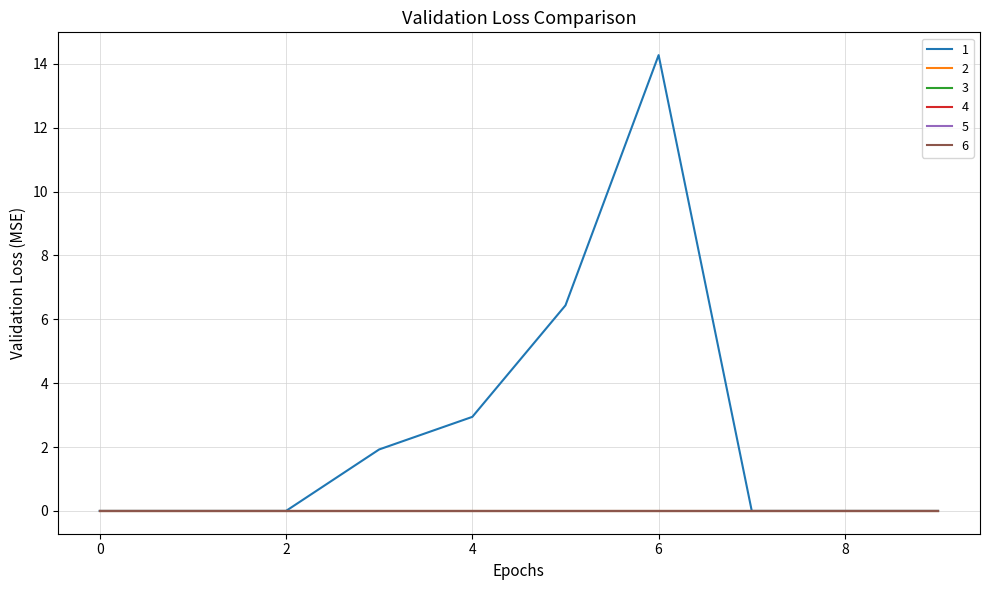

Is this an area chart (filled region under the line)?

No